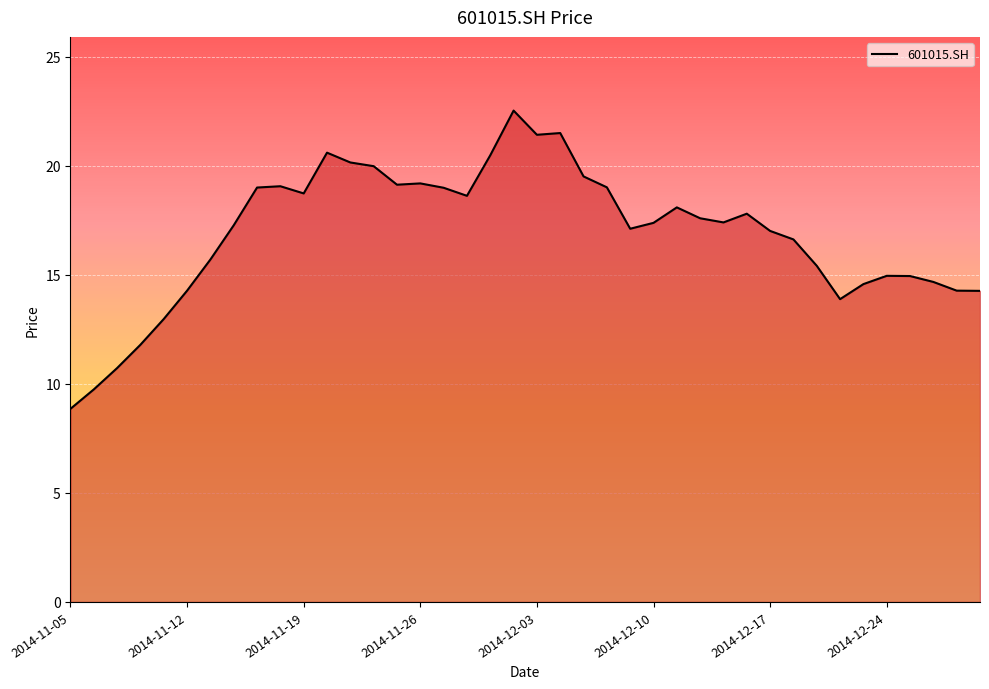

What is the maximum value shown in the chart?

22.5